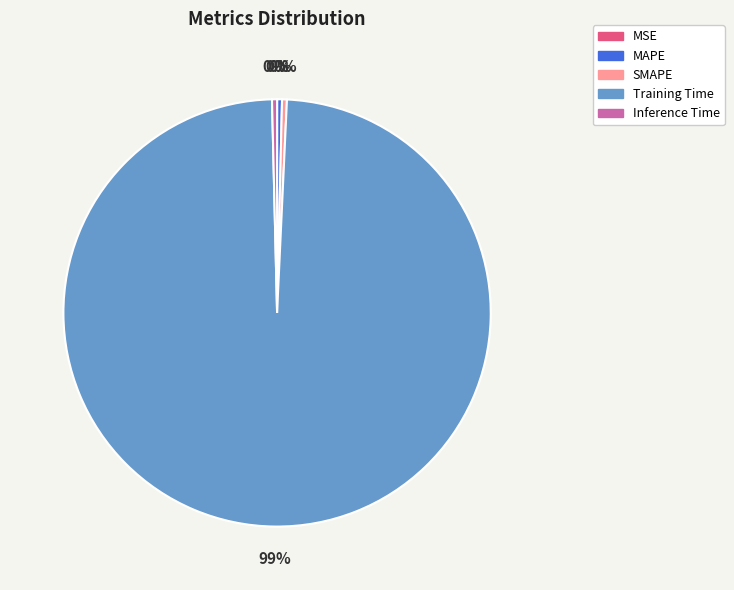

Which slice is the largest?

Training Time